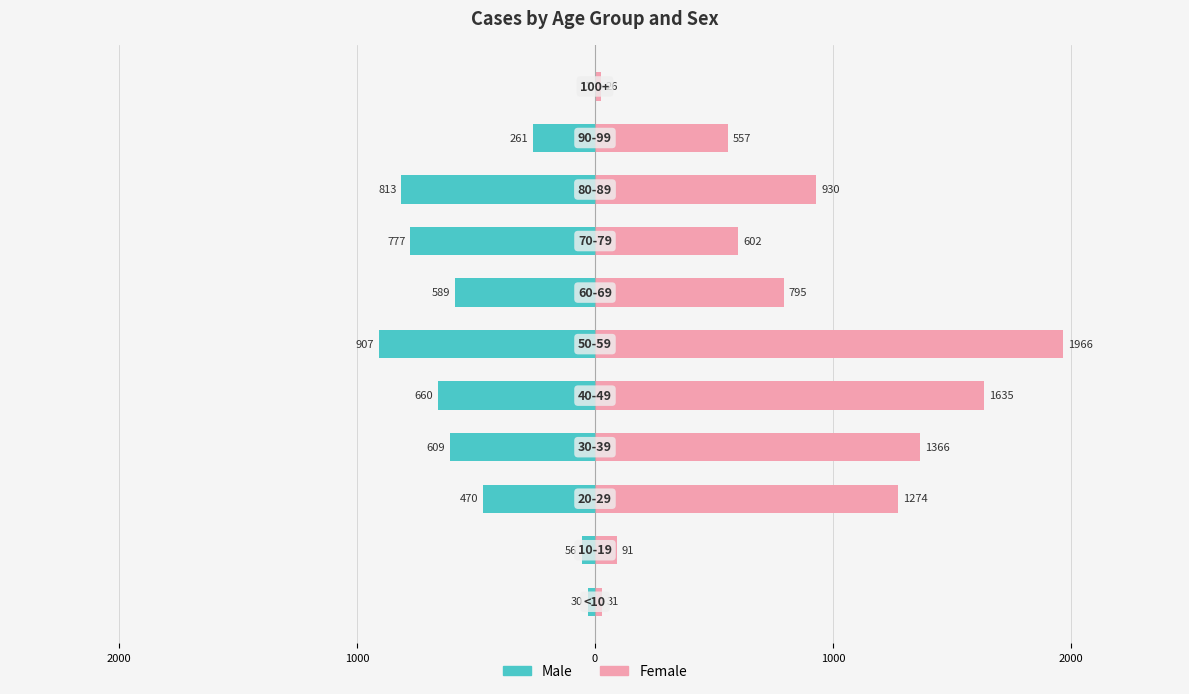

Which series changed the most between 3000 and 2000?

Female